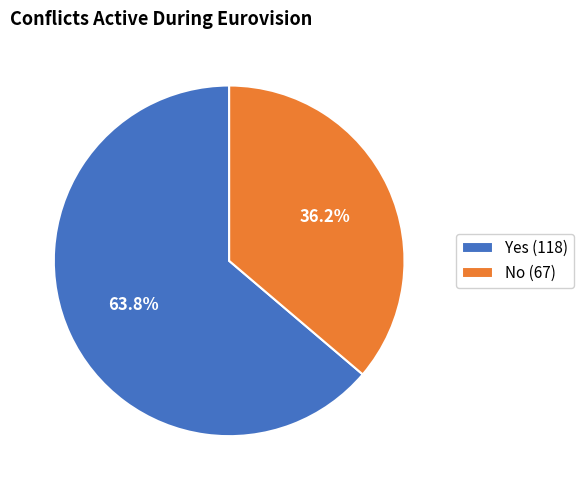

What is the largest slice in the pie chart?

Yes